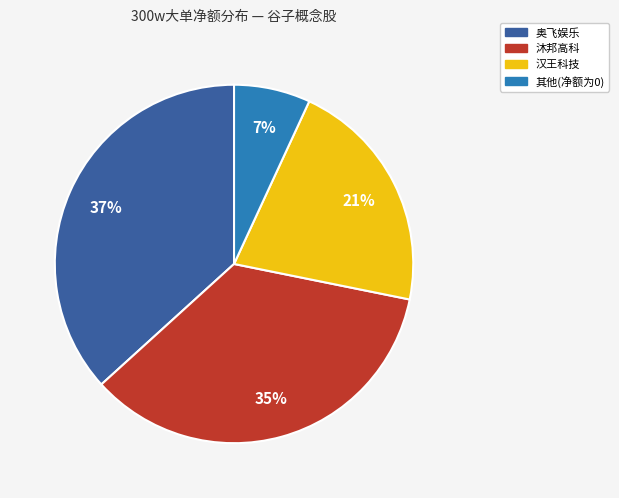

To the nearest percent, what is the average slice percentage?

25%